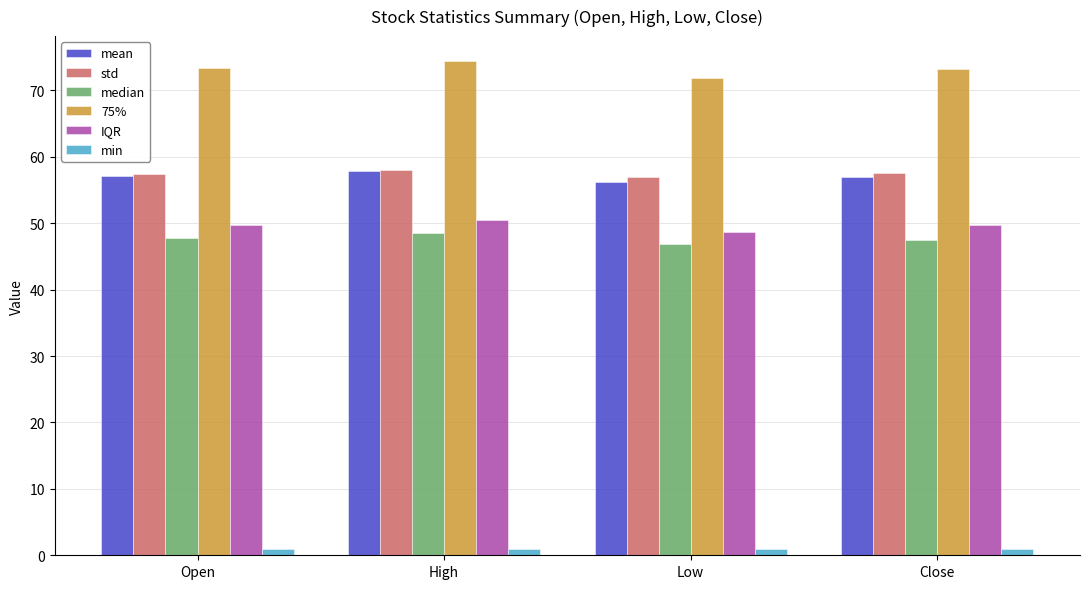

Are the bars grouped side by side (vs. stacked)?

Yes